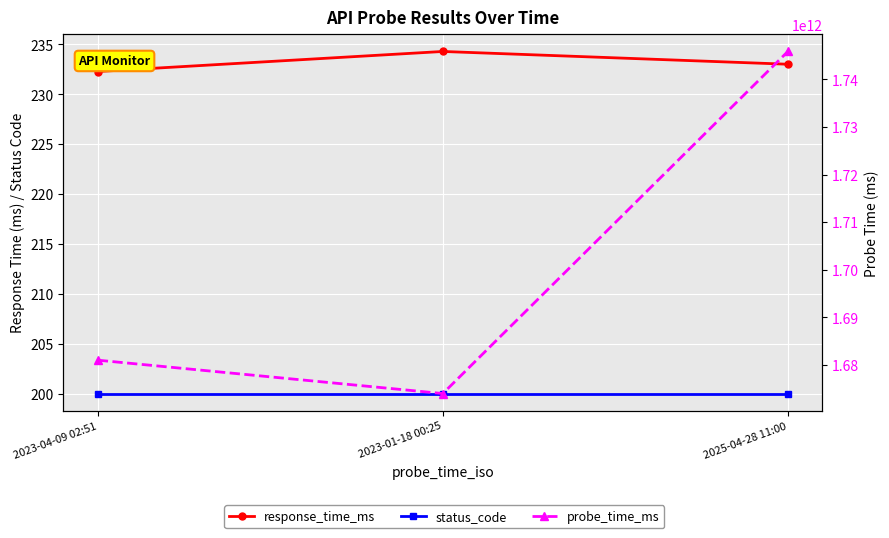

Is this an area chart (filled region under the line)?

No